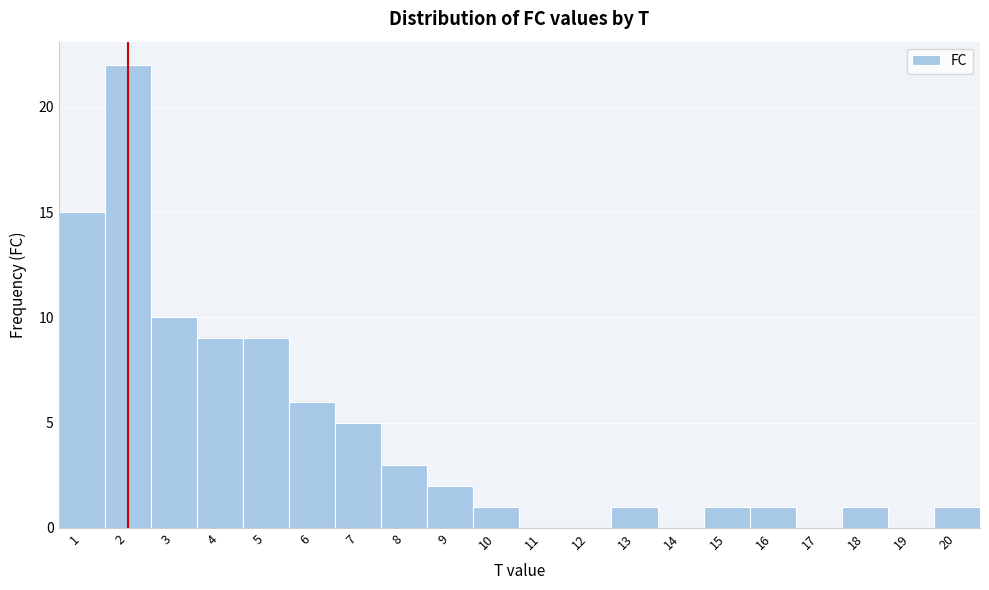

Reading left to right, list every bar in this chart as the range it spans on the x-axis followed by its height. The values are not printed on the chart, so give them approximately, as read against the axis.

0.5 to 1.5: 15
1.5 to 2.5: 22
2.5 to 3.5: 10
3.5 to 4.5: 9
4.5 to 5.5: 9
5.5 to 6.5: 6
6.5 to 7.5: 5
7.5 to 8.5: 3
8.5 to 9.5: 2
9.5 to 10.5: 1
10.5 to 11.5: 0
11.5 to 12.5: 0
12.5 to 13.5: 1
13.5 to 14.5: 0
14.5 to 15.5: 1
15.5 to 16.5: 1
16.5 to 17.5: 0
17.5 to 18.5: 1
18.5 to 19.5: 0
19.5 to 20.5: 1